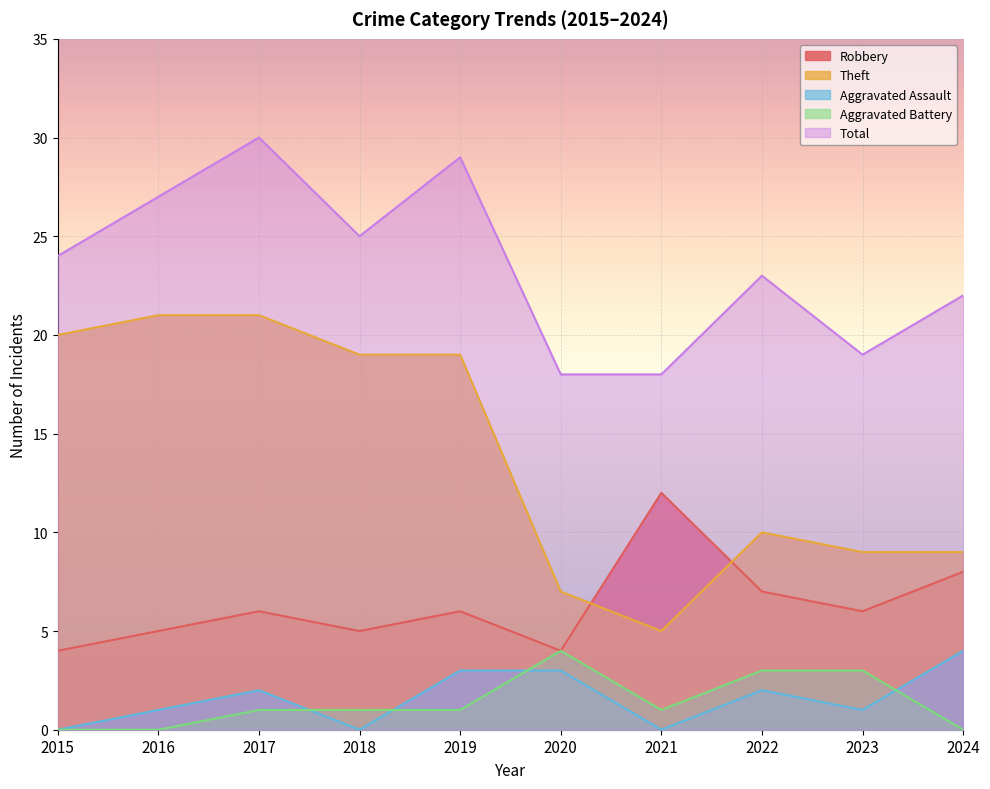

How many interior local peaks does the Aggravated Battery series have?

1